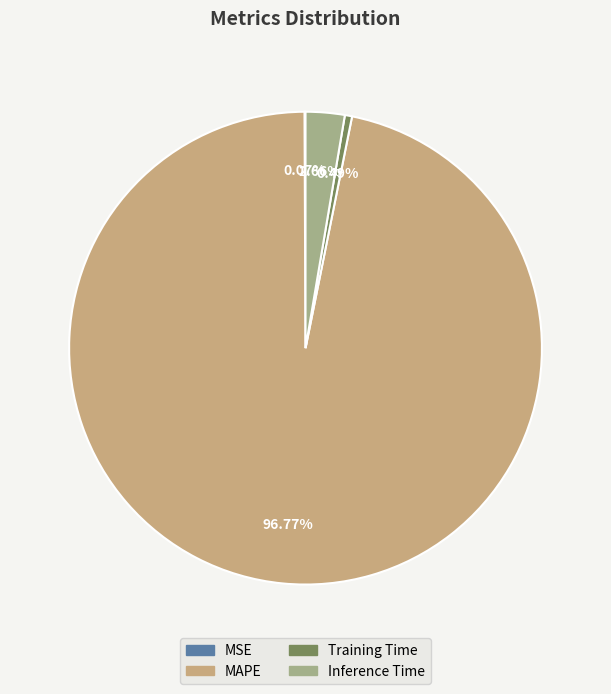

Which slice is the largest?

MAPE